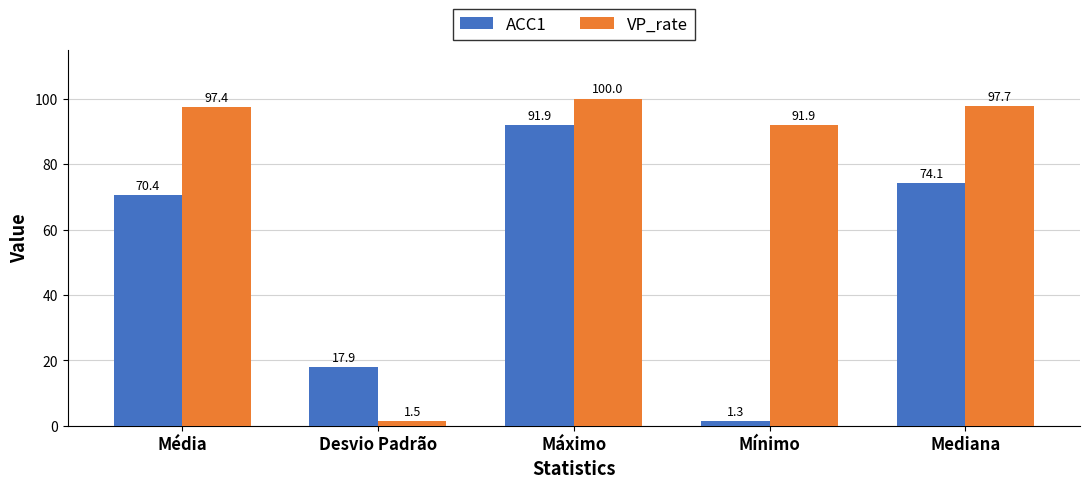

What position from the right is Média?

5